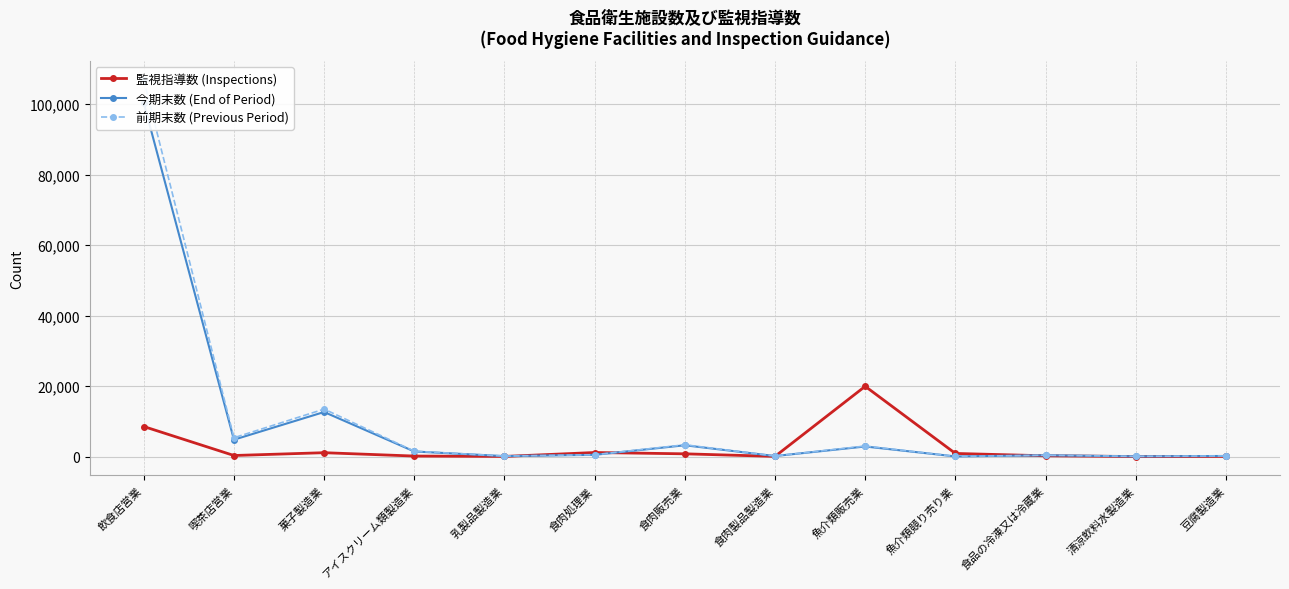

Does the chart display data point markers on the line(s)?

Yes